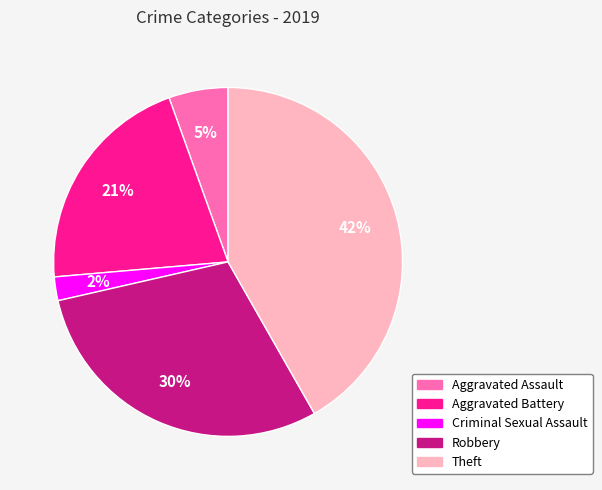

What percentage is the Criminal Sexual Assault slice, to the nearest percent?

2%